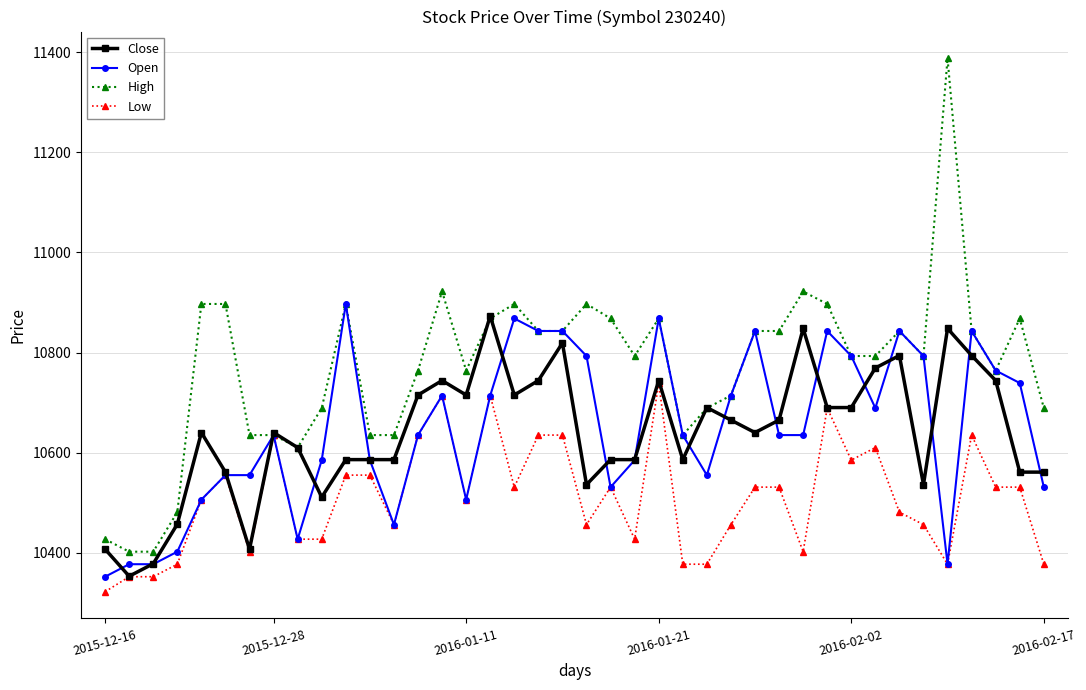

What is the difference between the maximum and minimum values in the Low series?

417